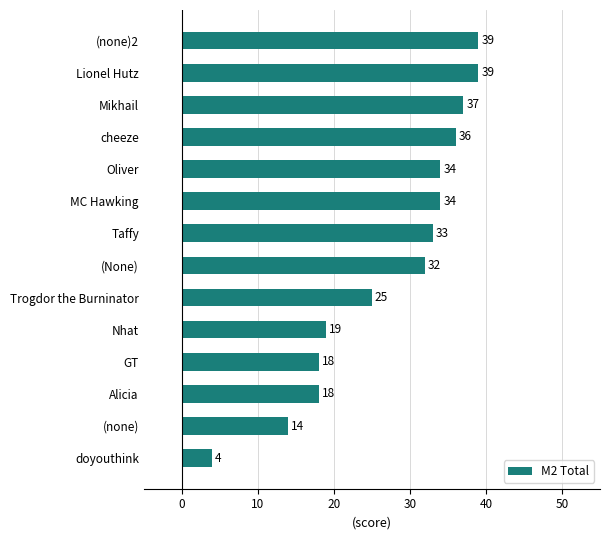

Reading top to bottom, list all the values displayed in this chart.

39	39	37	36	34	34	33	32	25	19	18	18	14	4